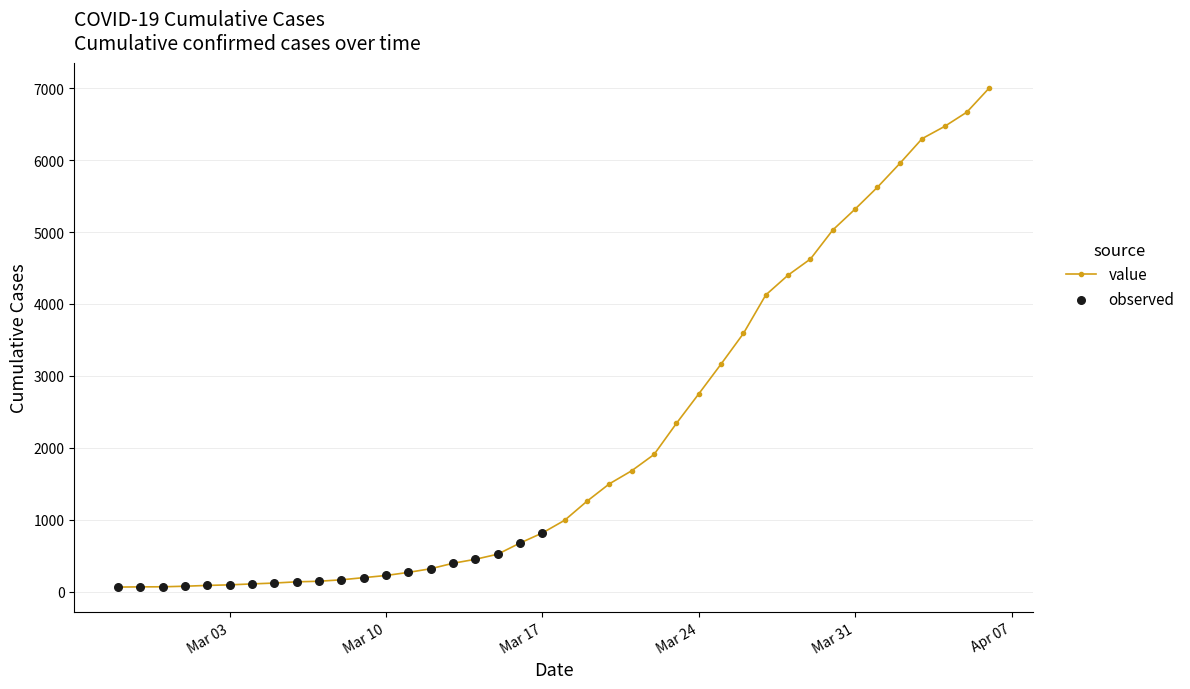

What is the difference between the maximum and minimum values?

6936